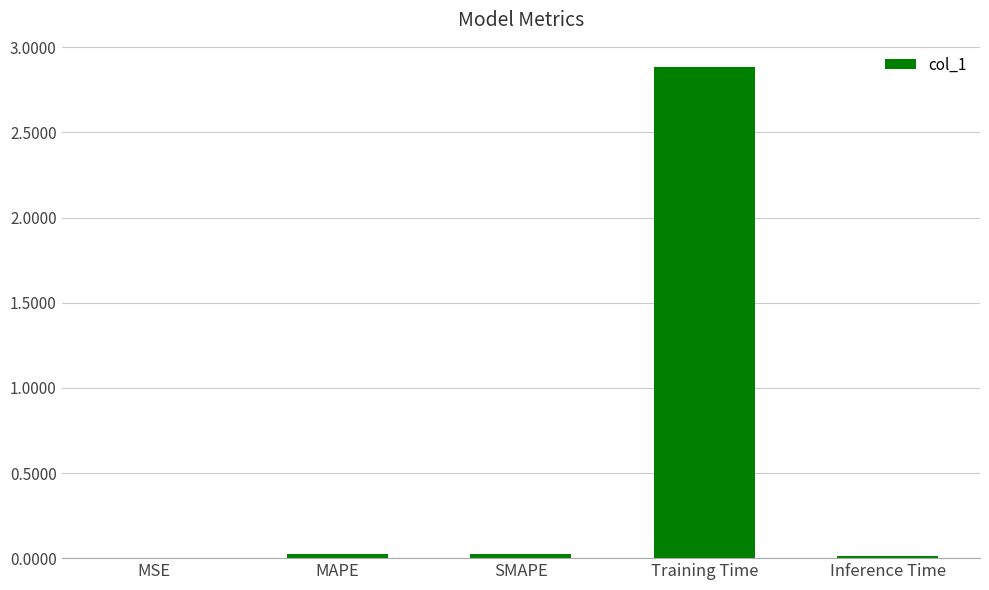

Read the value at Training Time.

2.9